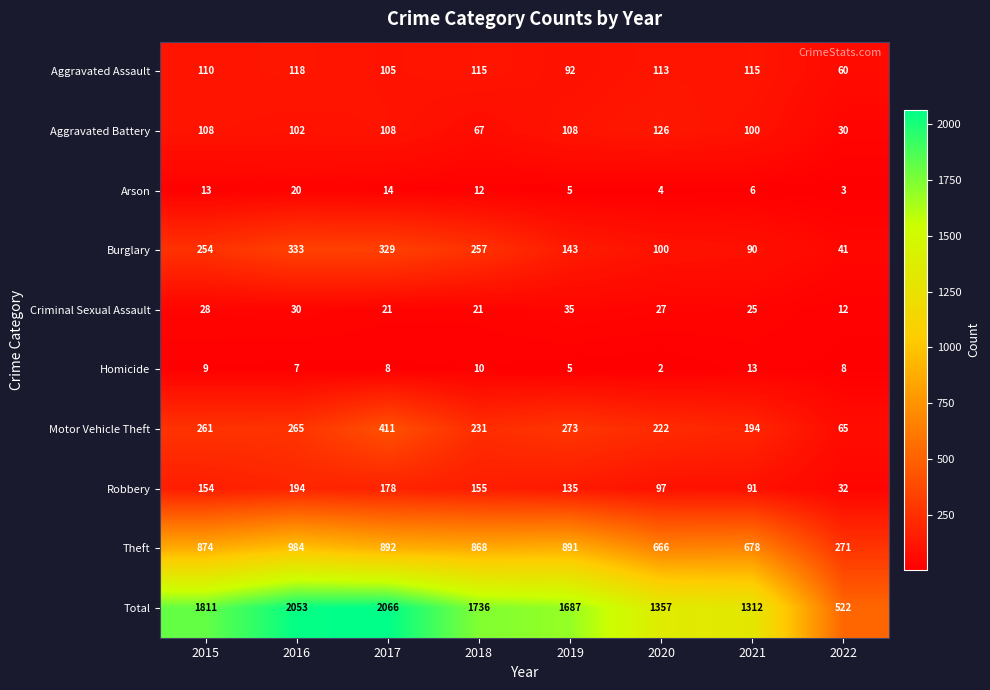

What is the difference between the highest and lowest values at 2020?

1355